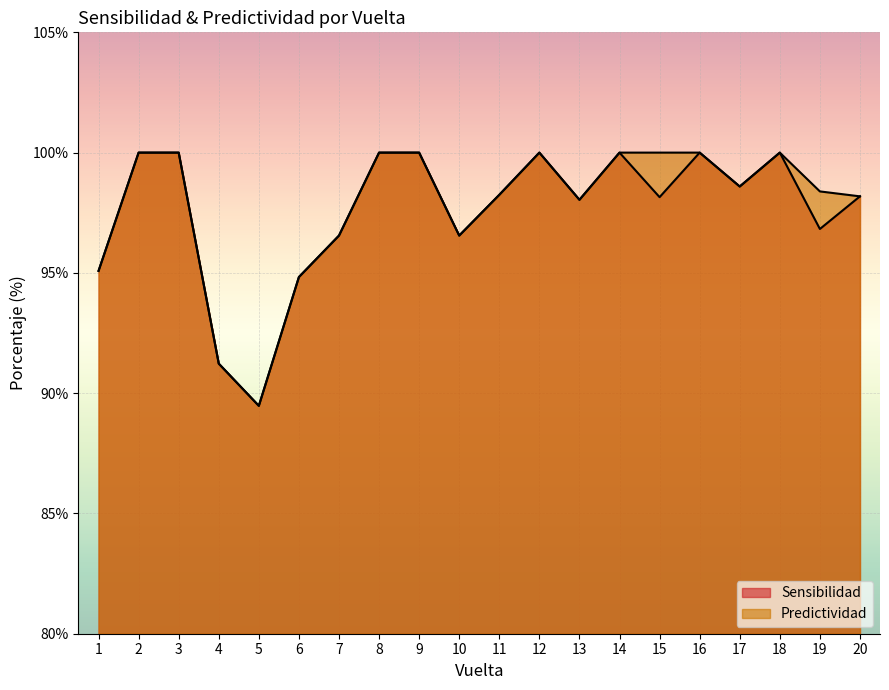

Reading left to right, what are all the values shown in this chart?

Sensibilidad: 95.1	100.0	100.0	91.2	89.5	94.8	96.6	100.0	100.0	96.6	98.2	100.0	98.0	100.0	98.1	100.0	98.6	100.0	96.8	98.2
Predictividad: 95.1	100.0	100.0	91.2	89.5	94.8	96.6	100.0	100.0	96.6	98.2	100.0	98.0	100.0	100.0	100.0	98.6	100.0	98.4	98.2